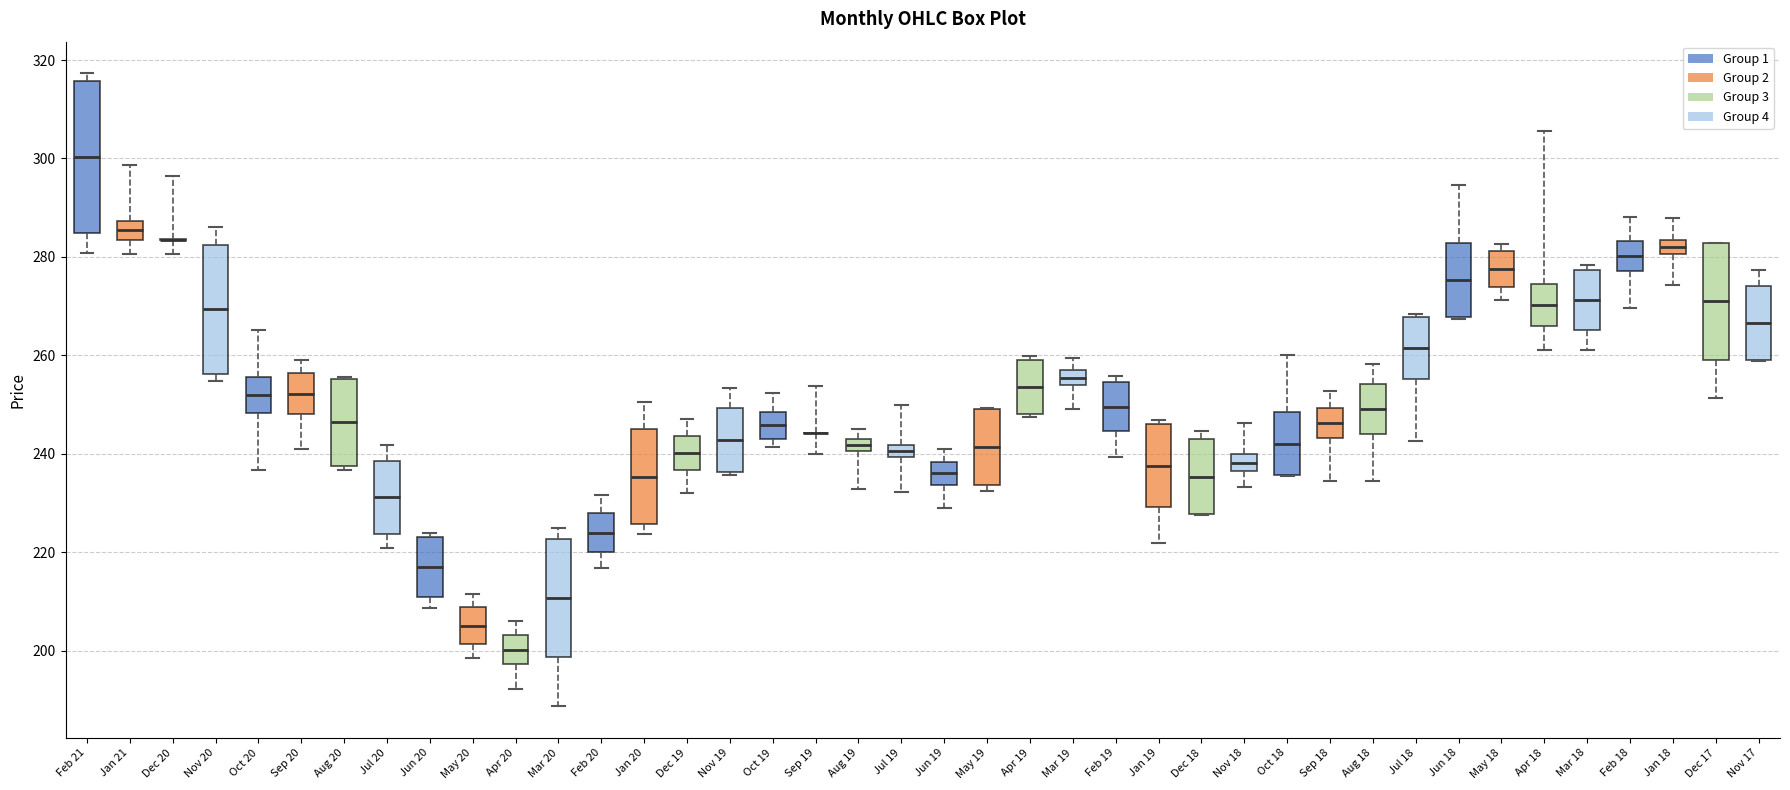

Comparing the boxes themselves (not the whiskers), which one is the tallest?

Feb 21